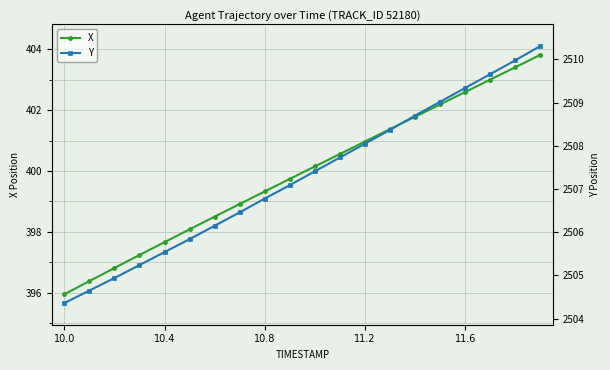

Is it true that X equals 250.2 at 11.2?

False